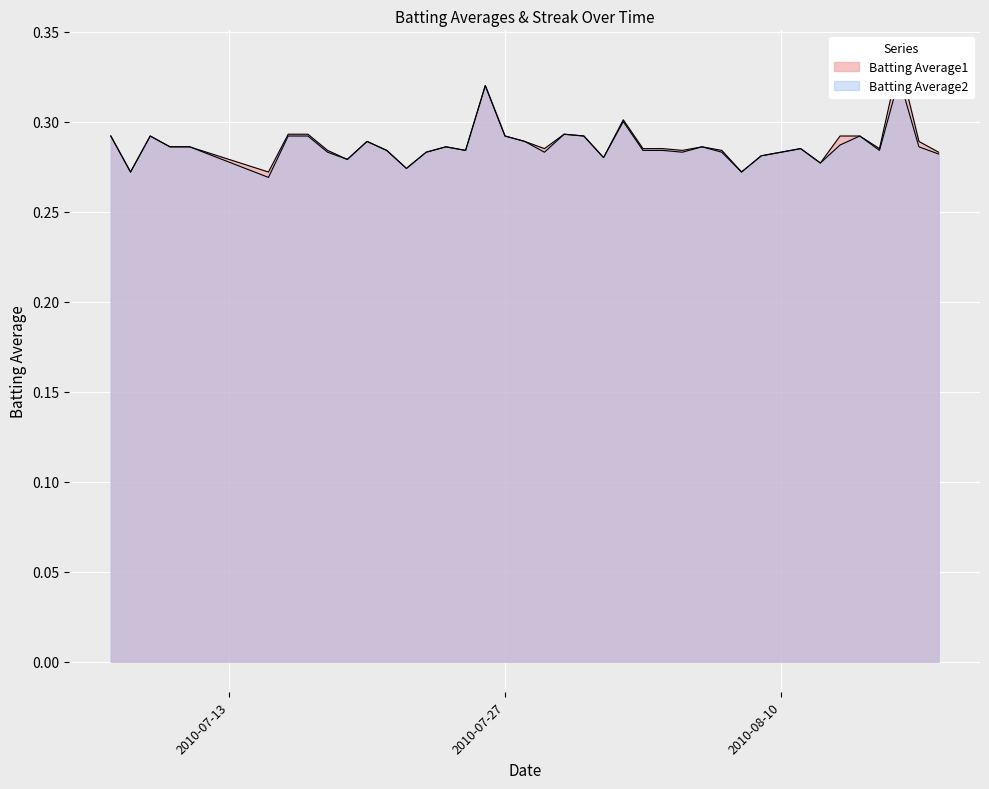

True or false: Batting Average1 has more than 0 points higher than both neighbors.

True